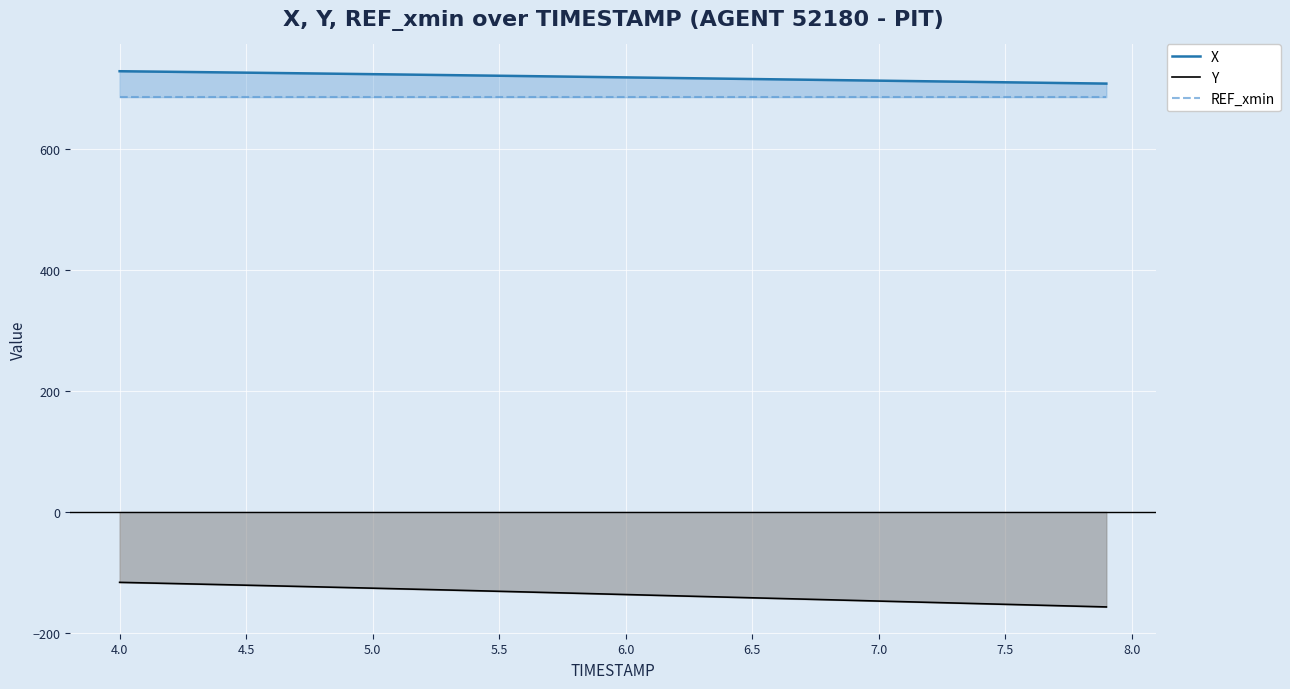

What is the highest value of the Y series?

-116.3